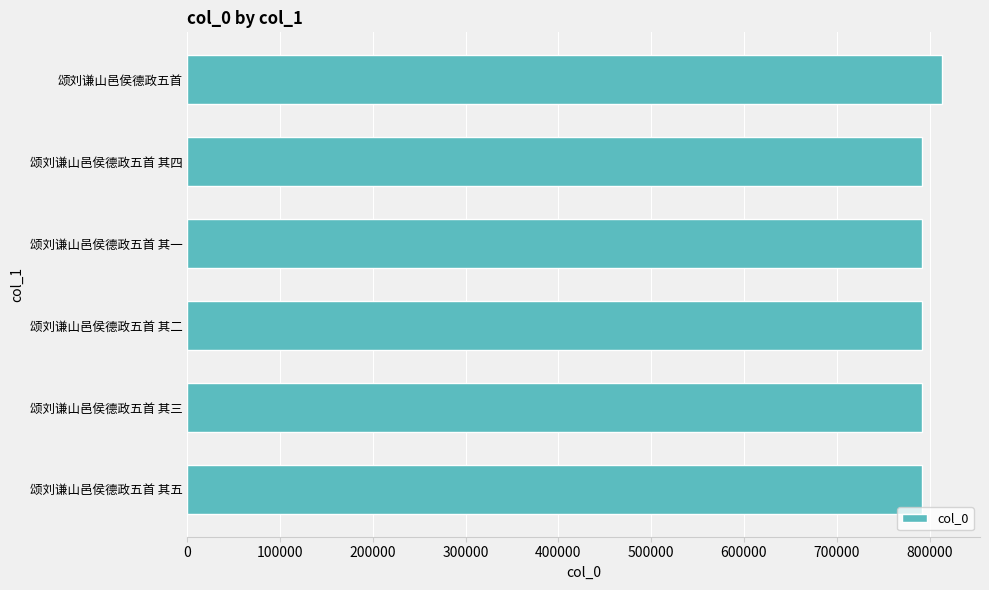

The chart shows a value of 813664 at 颂刘谦山邑侯德政五首. True or false?

True